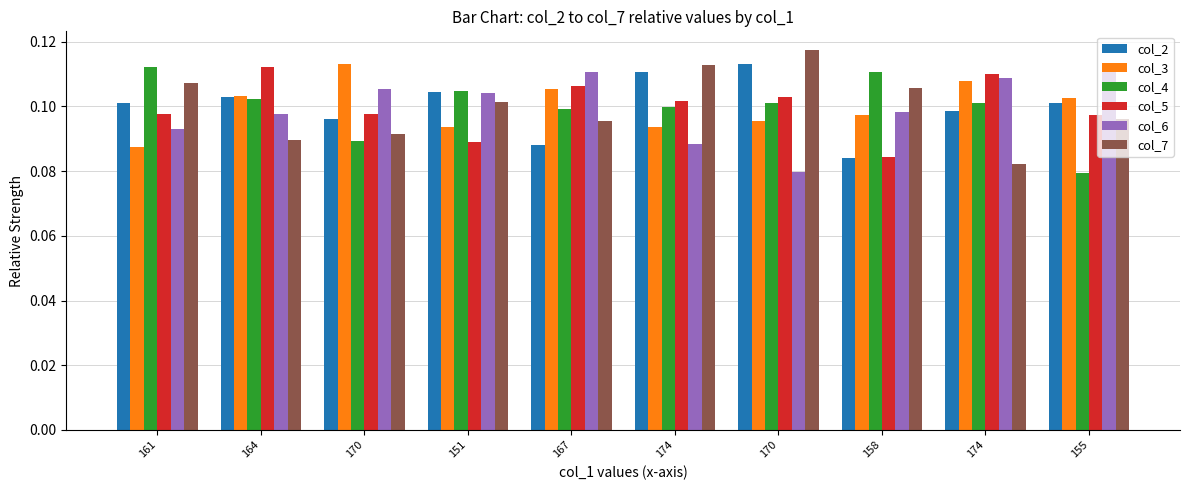

Is it true that col_5 equals 0.2 at 174?

False